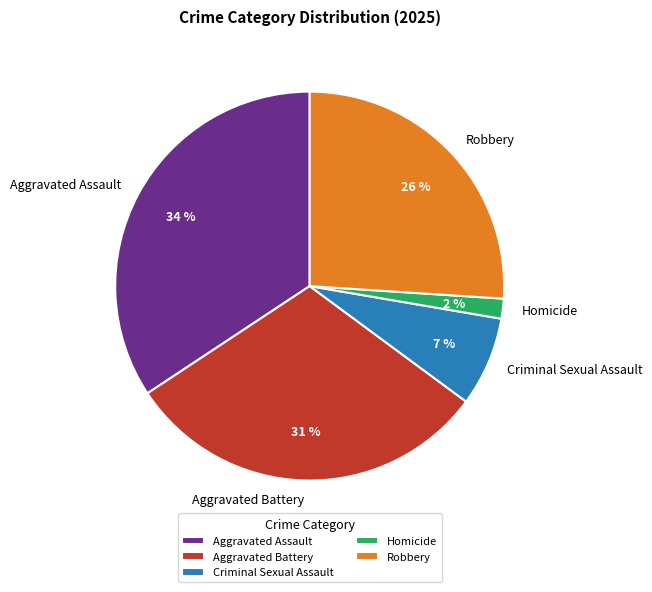

To the nearest percent, what is the average slice percentage?

20%